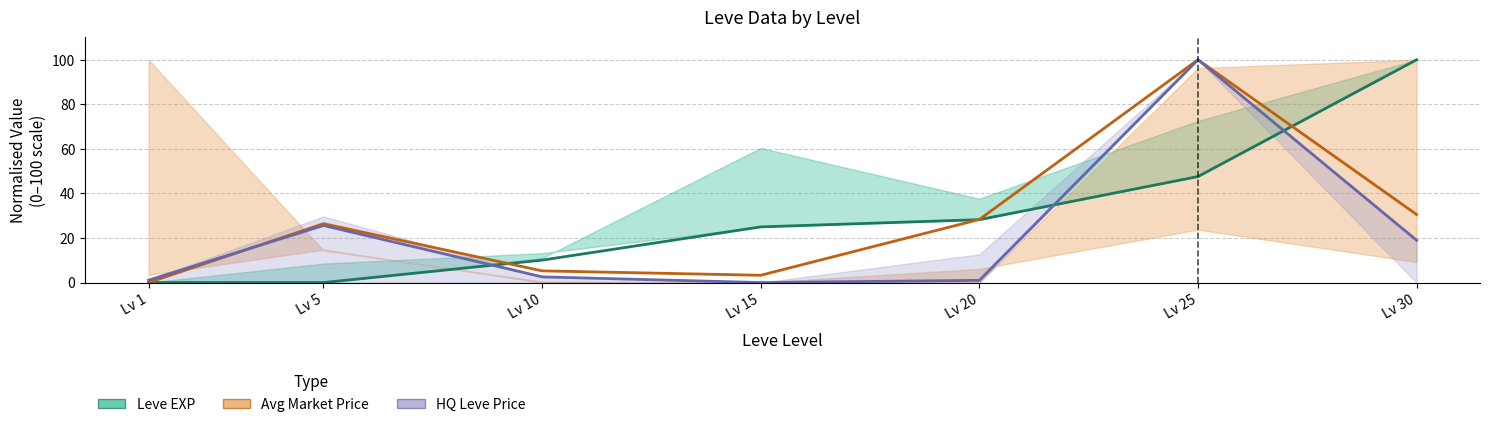

Is it true that Avg Market Price equals 3.0 at Lv 10?

False